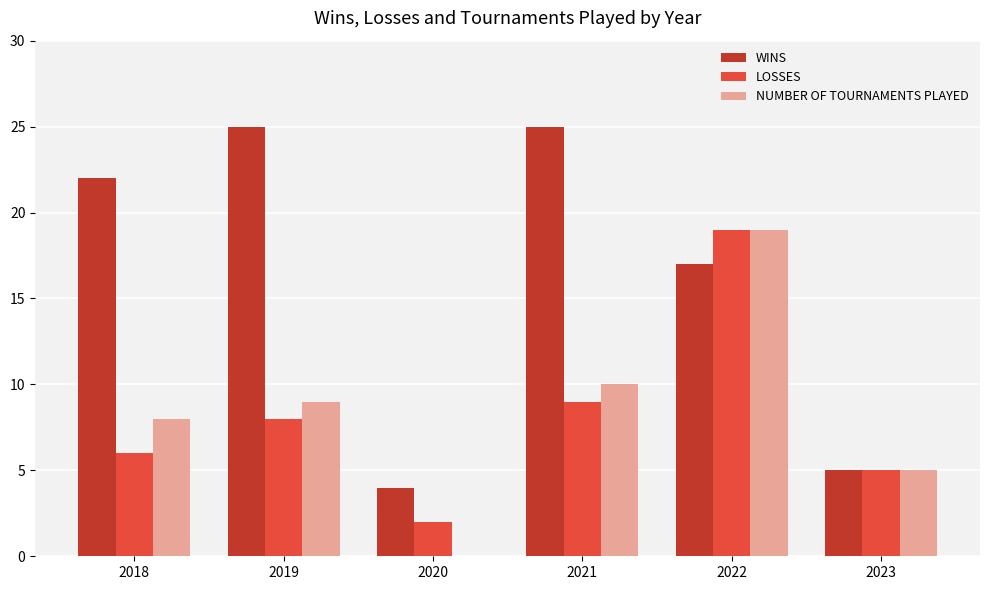

What are all the series names shown in the legend?

WINS, LOSSES, NUMBER OF TOURNAMENTS PLAYED